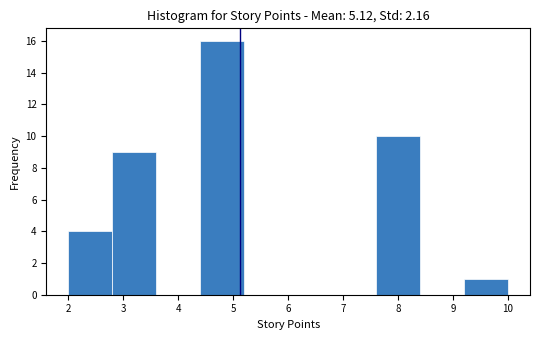

Reading left to right, transcribe this chart: for each bar, give the range it covers on the x-axis and its height. The values are not printed on the chart, so give them approximately, as read against the axis.

2.0 to 2.8: 4
2.8 to 3.6: 9
3.6 to 4.4: 0
4.4 to 5.2: 16
5.2 to 6.0: 0
6.0 to 6.8: 0
6.8 to 7.6: 0
7.6 to 8.4: 10
8.4 to 9.2: 0
9.2 to 10.0: 1